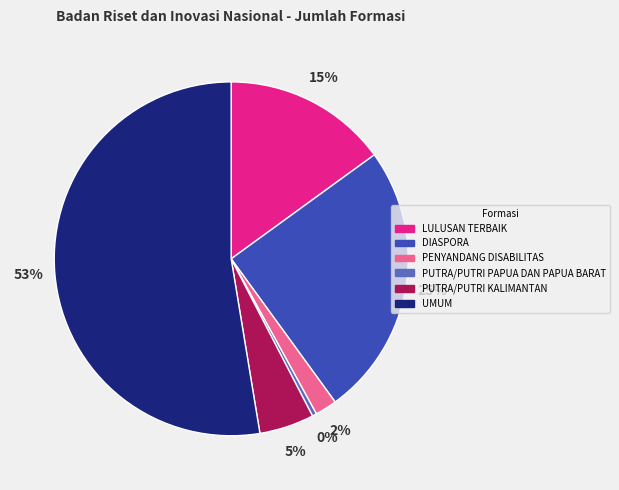

To the nearest percent, what portion does PUTRA/PUTRI KALIMANTAN represent?

5%